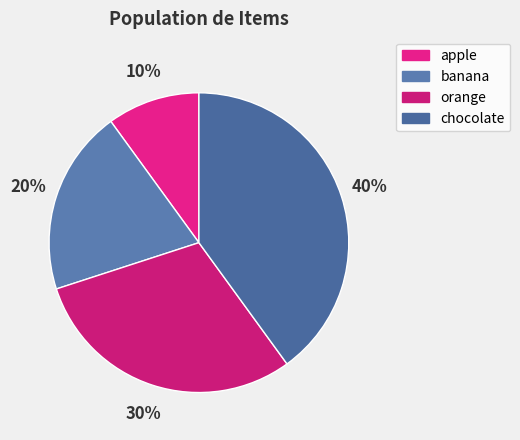

Which has a higher value, apple or orange?

orange